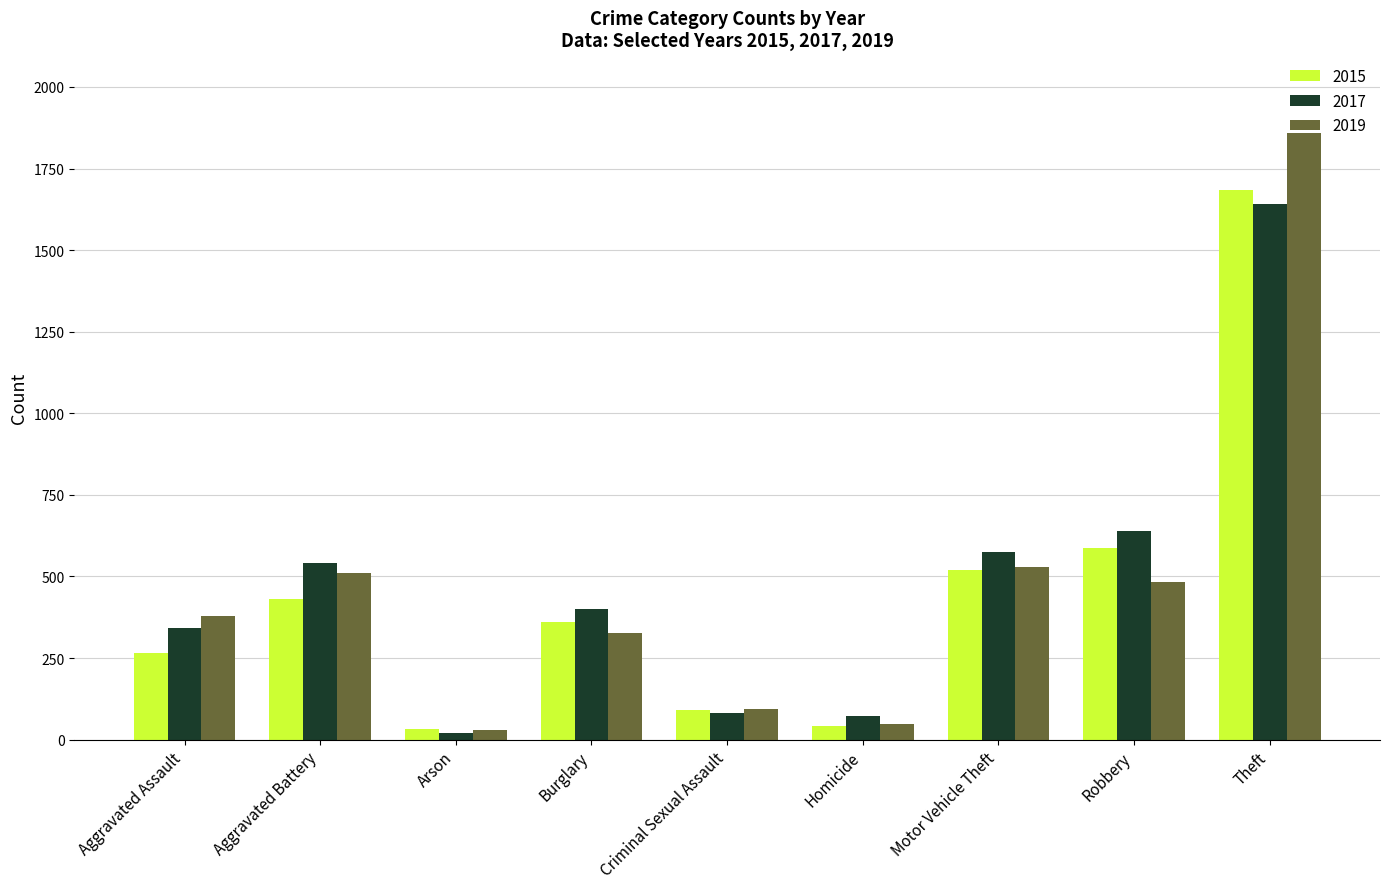

How many values in the 2019 series are below 380?

4